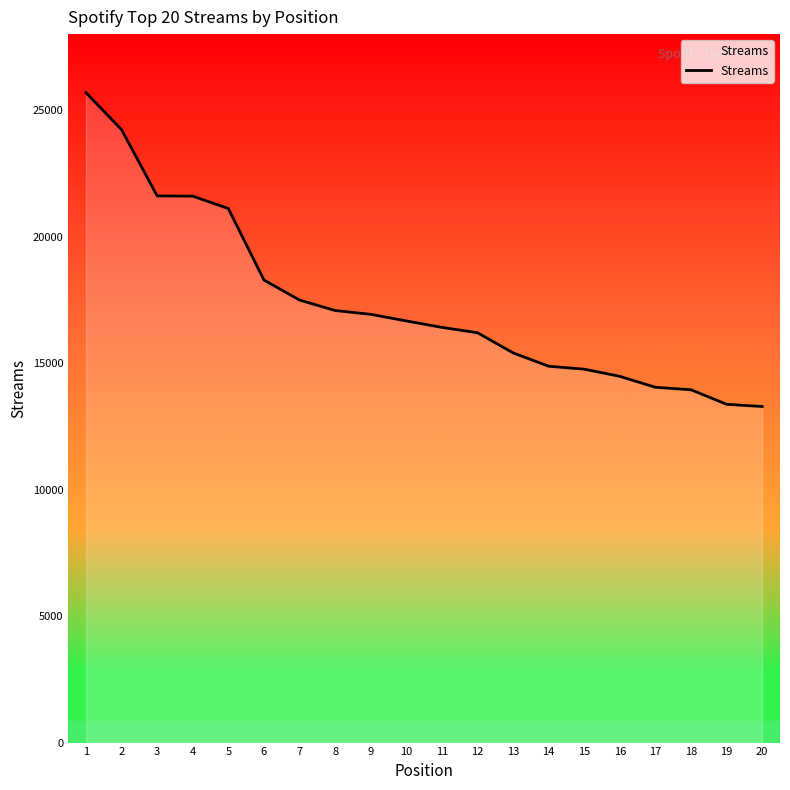

What is the maximum value shown in the chart?

25686